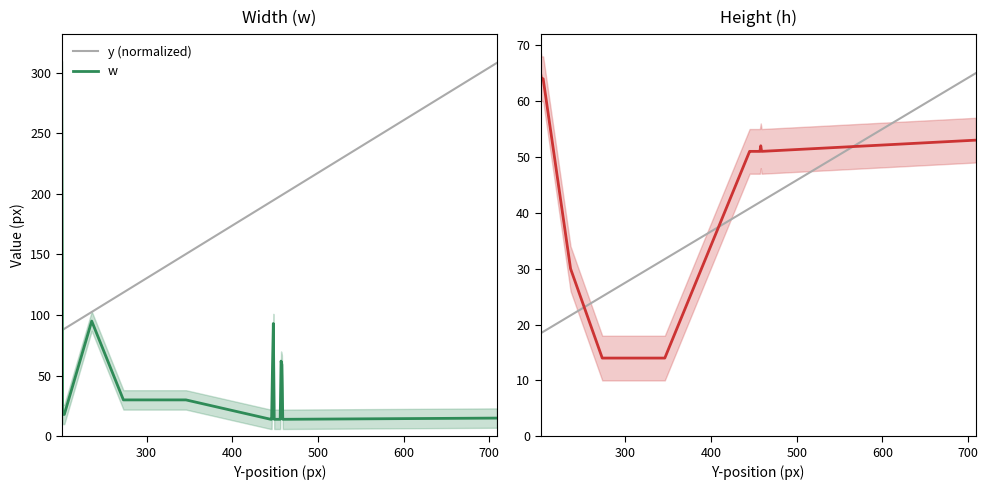

True or false: y (normalized) has a value of 11.4 at 13.

False